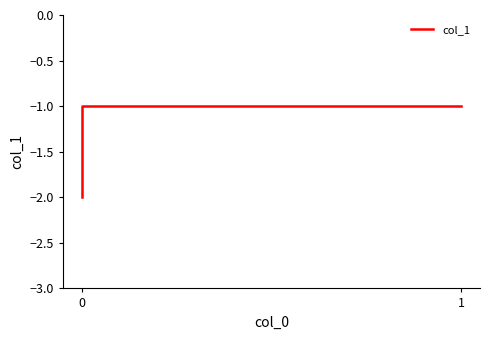

The value at 0 is -1. True or false?

True